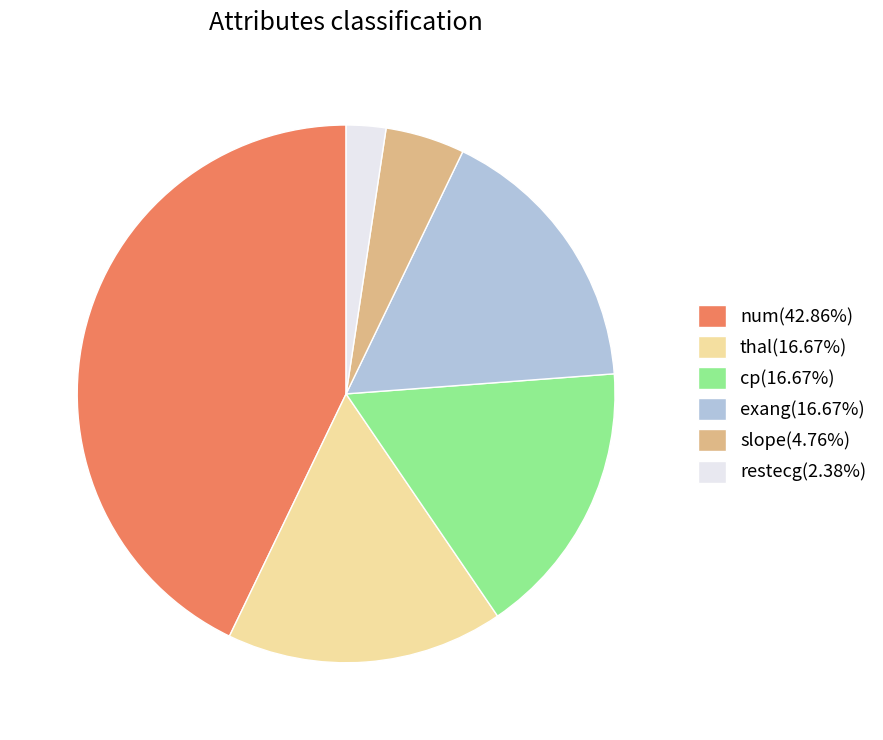

The cp slice represents 17% of the pie. True or false?

True